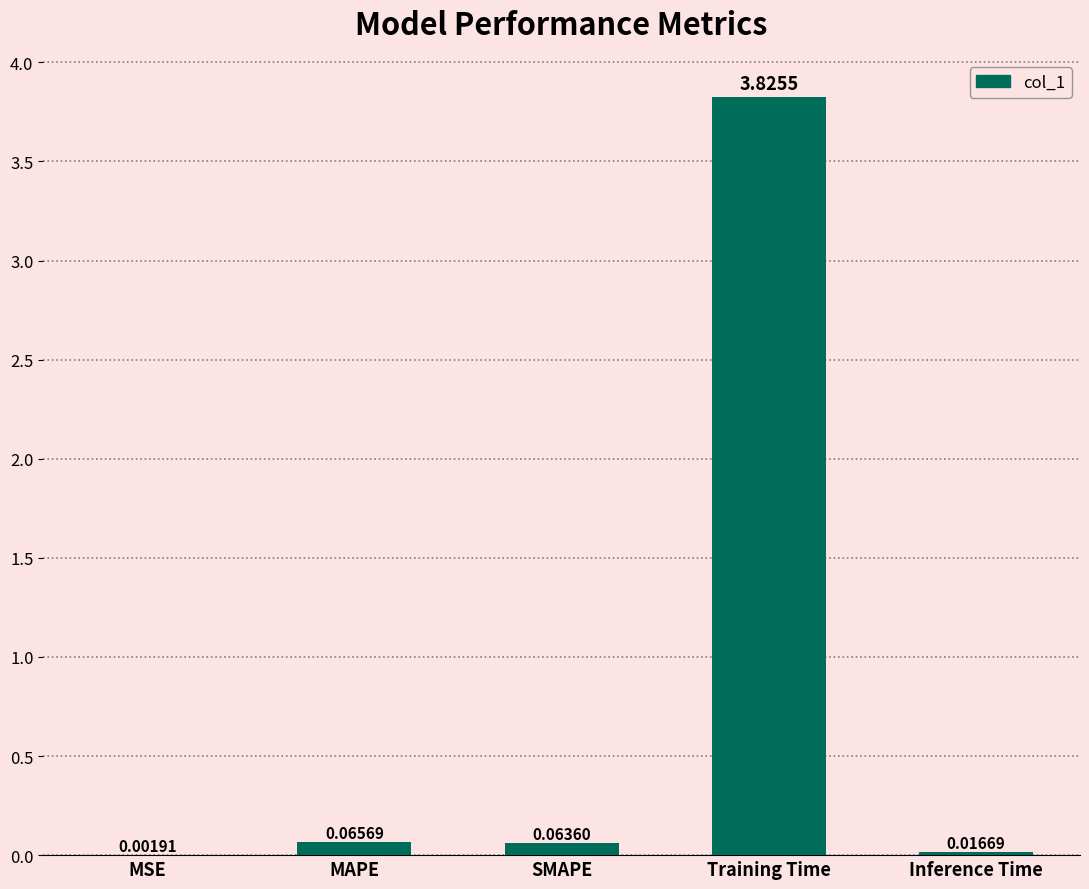

Which category has the highest value across all series?

Training Time